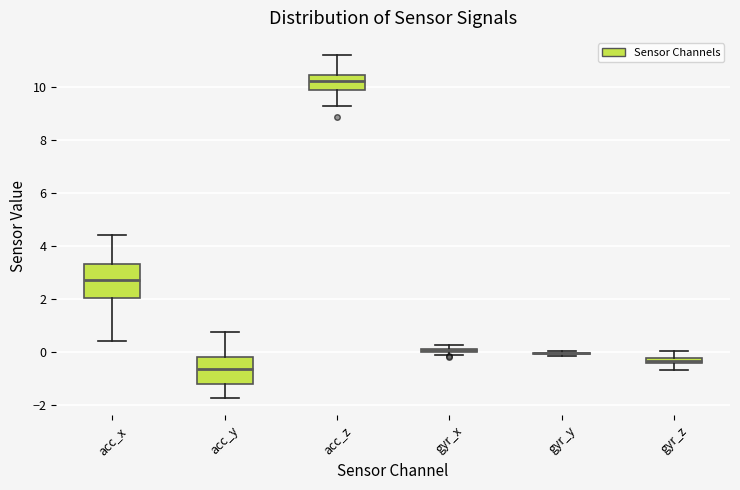

Where is the lower edge of the box for gyr_x on the y-axis? The values are not printed on the chart, so give them approximately, as read against the axis.

0.0